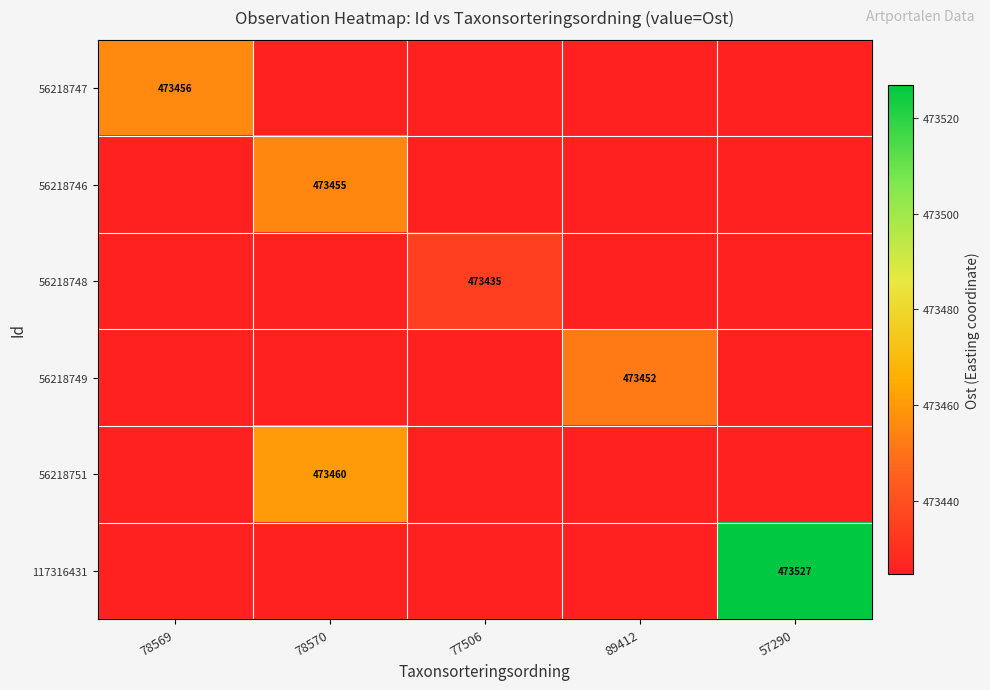

True or false: 56218748 has a value of 222461.9 at 57290.

False